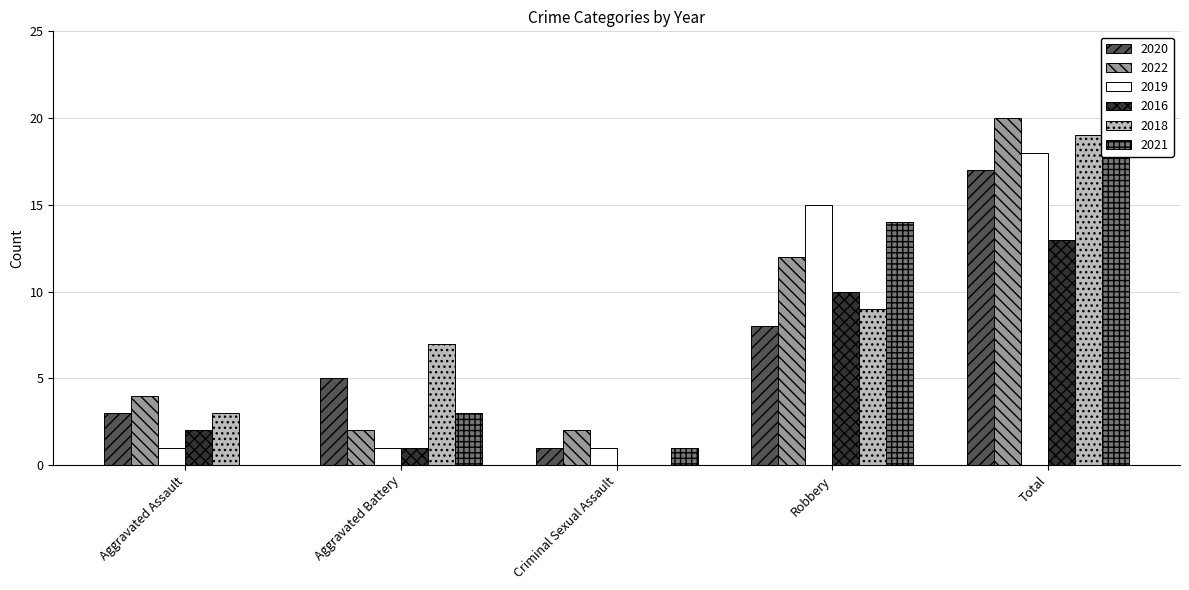

Is the value of 2021 at Total greater than the value of 2019 at Robbery?

Yes